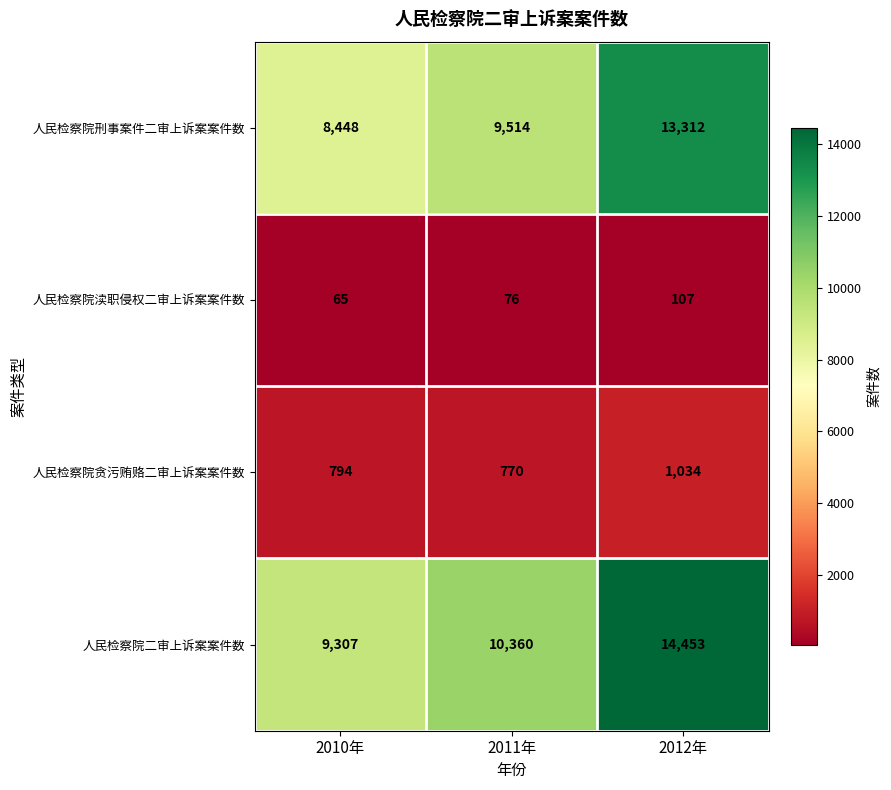

Which label corresponds to the largest value in the chart?

2012年